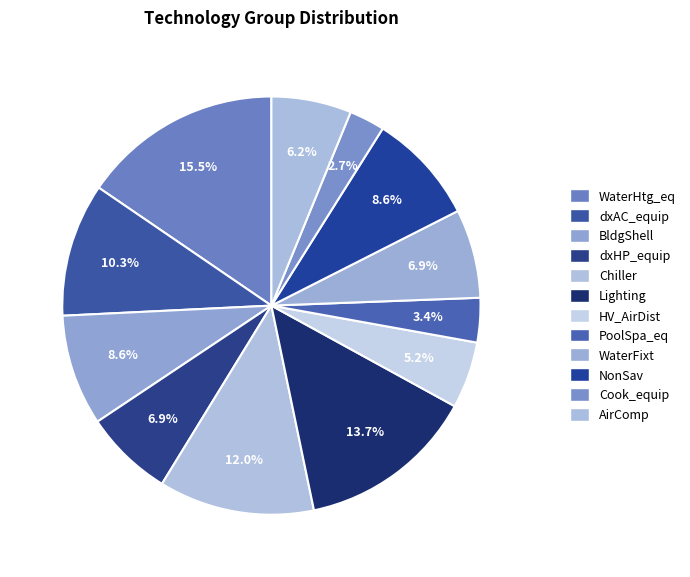

Count the number of slices in the pie.

12